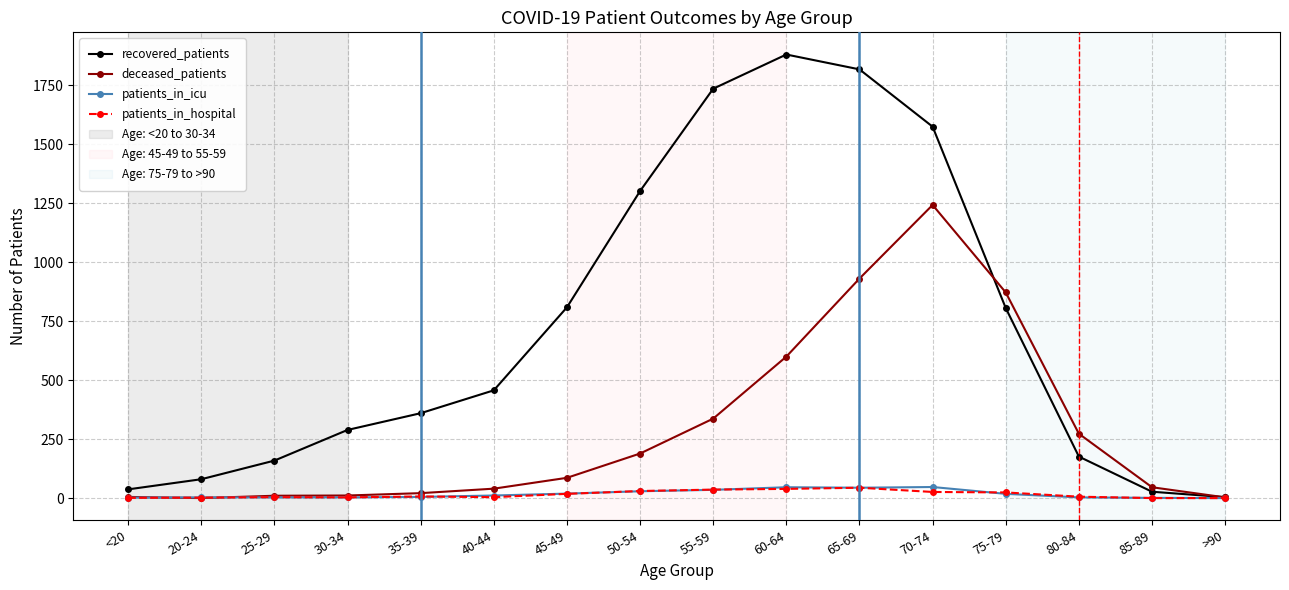

How many lines are shown in the chart?

4